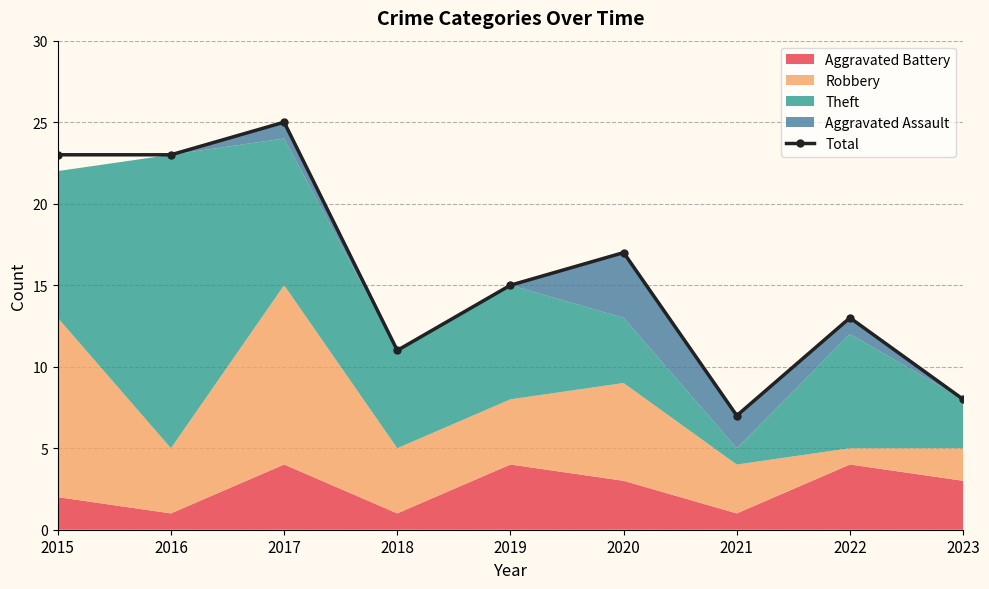

At which category does the chart reach its minimum across all series?

2021